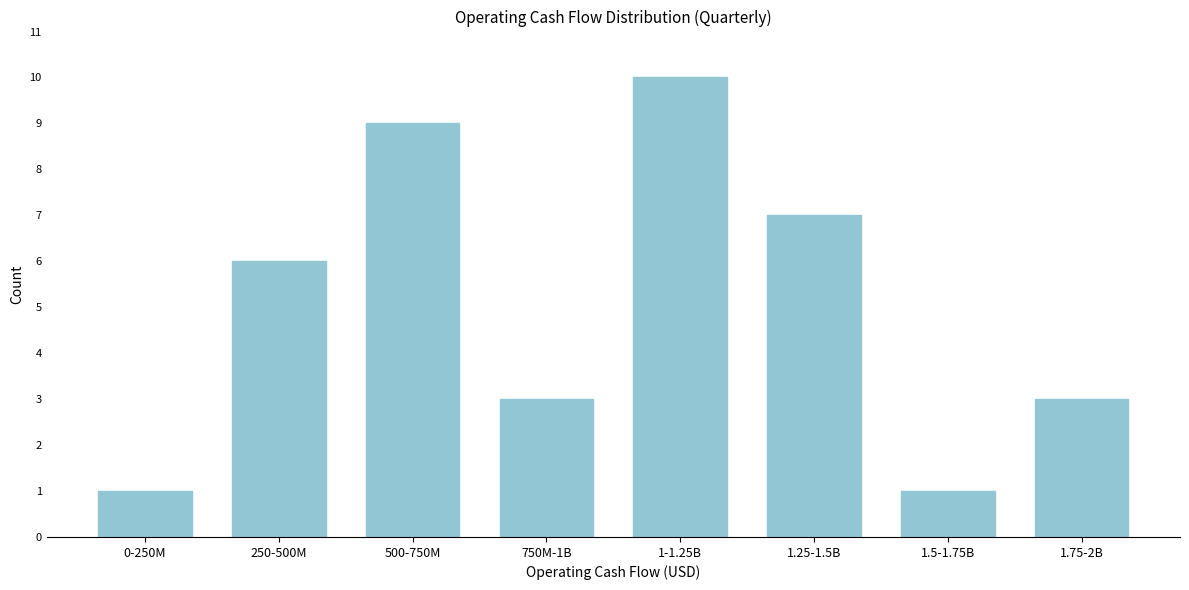

Reading left to right, extract all data points from this chart.

0-250M=1	250-500M=6	500-750M=9	750M-1B=3	1-1.25B=10	1.25-1.5B=7	1.5-1.75B=1	1.75-2B=3